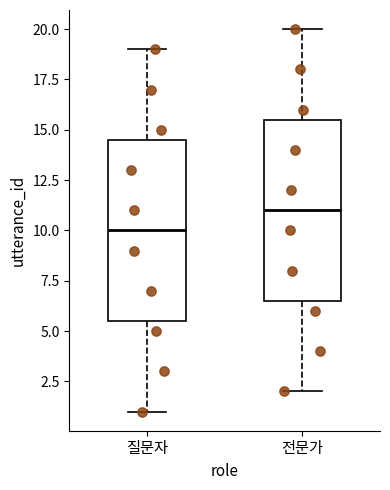

Which box's median line is the highest?

전문가